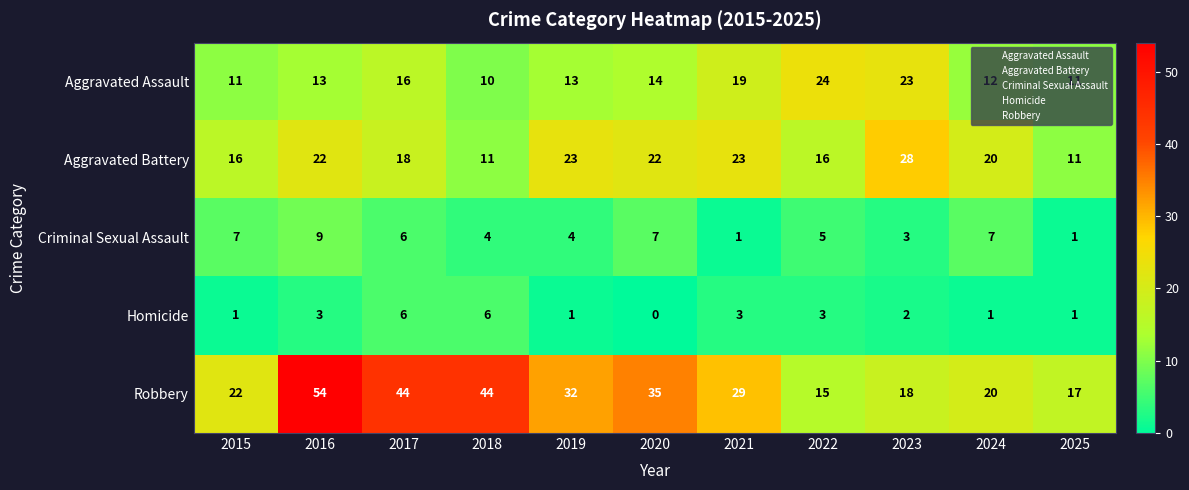

Where is Criminal Sexual Assault nearest to the value 5?

2022